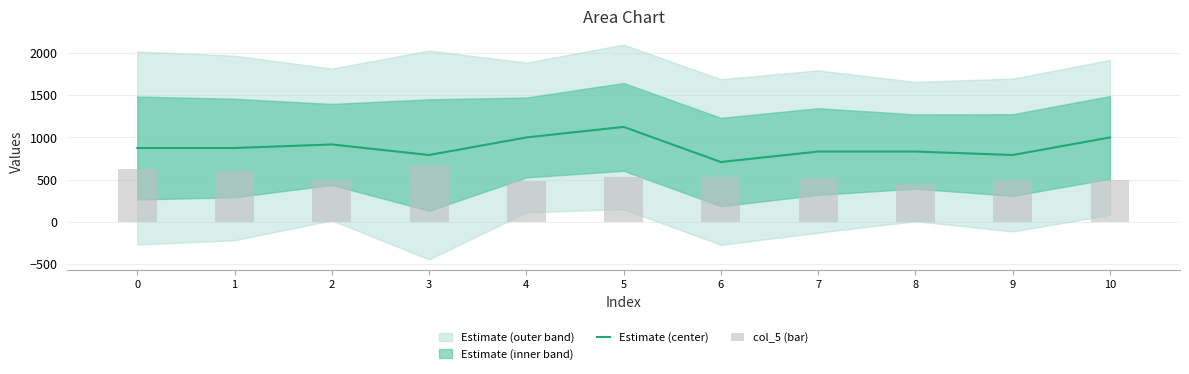

Reading left to right, list all the values displayed in this chart.

Estimate (center): 875.0	875.0	917.0	792.0	1000.0	1125.0	709.0	833.0	833.0	792.0	1000.0
col_5 (bar): 623.9	596.6	490.9	675.0	484.1	531.8	535.3	524.9	450.0	494.3	501.1